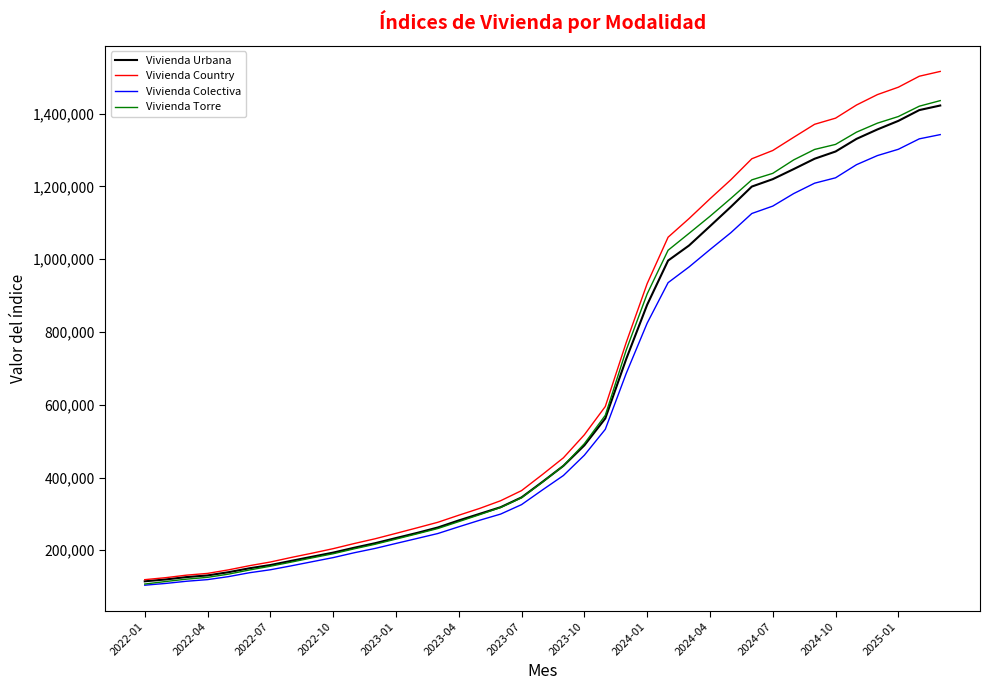

What is the lowest value of the Vivienda Torre series?

107178.3